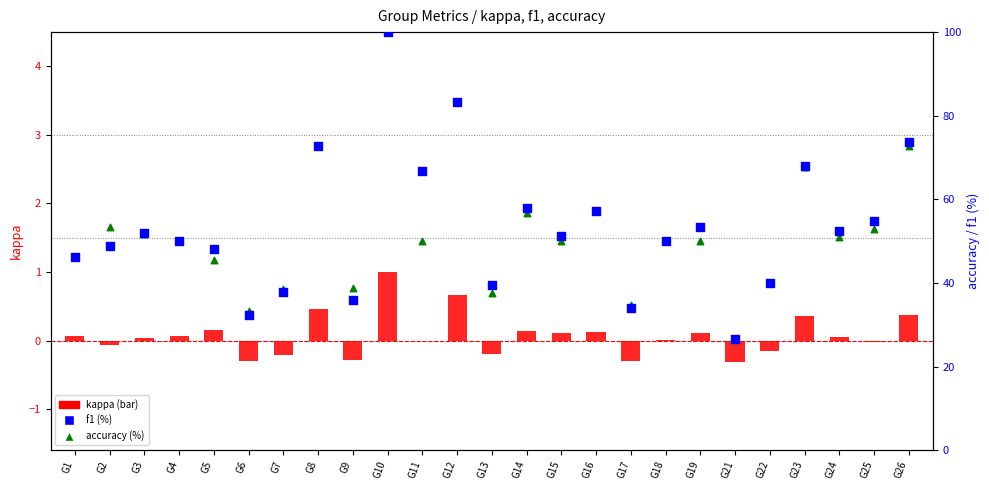

Which series contains the highest Y value?

f1